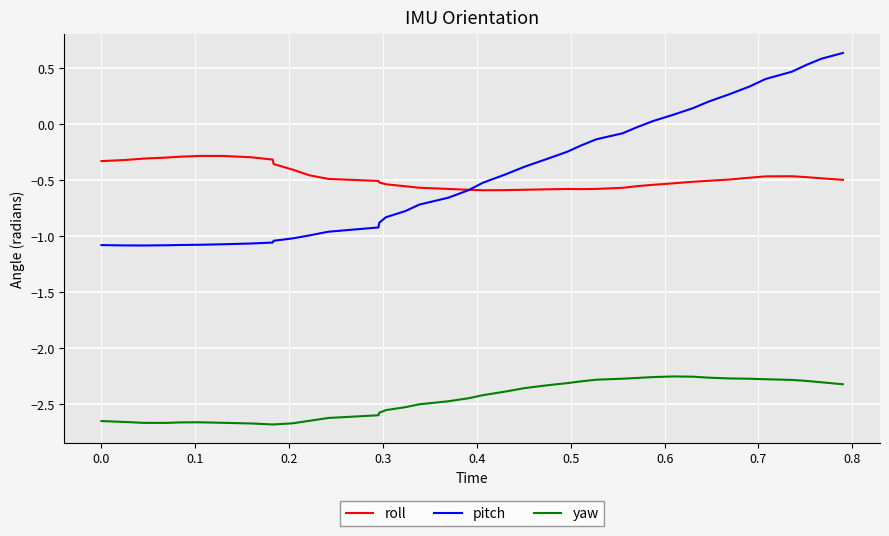

True or false: yaw and pitch intersect in this chart.

False